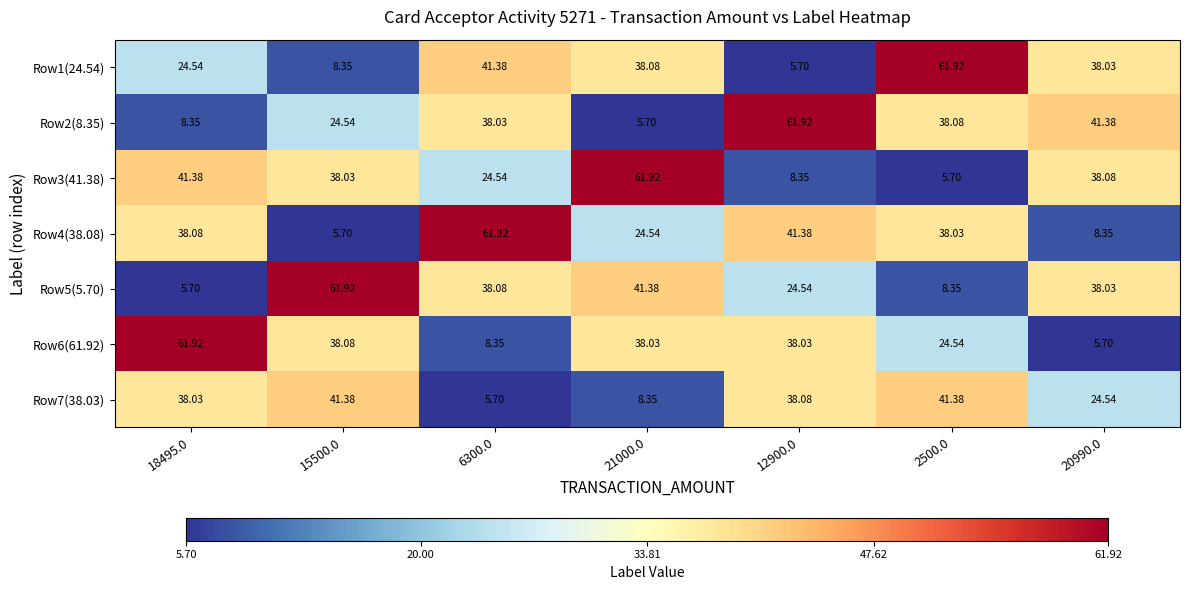

Is the value of Row1(24.54) at 6300.0 greater than the value of Row3(41.38) at 6300.0?

Yes